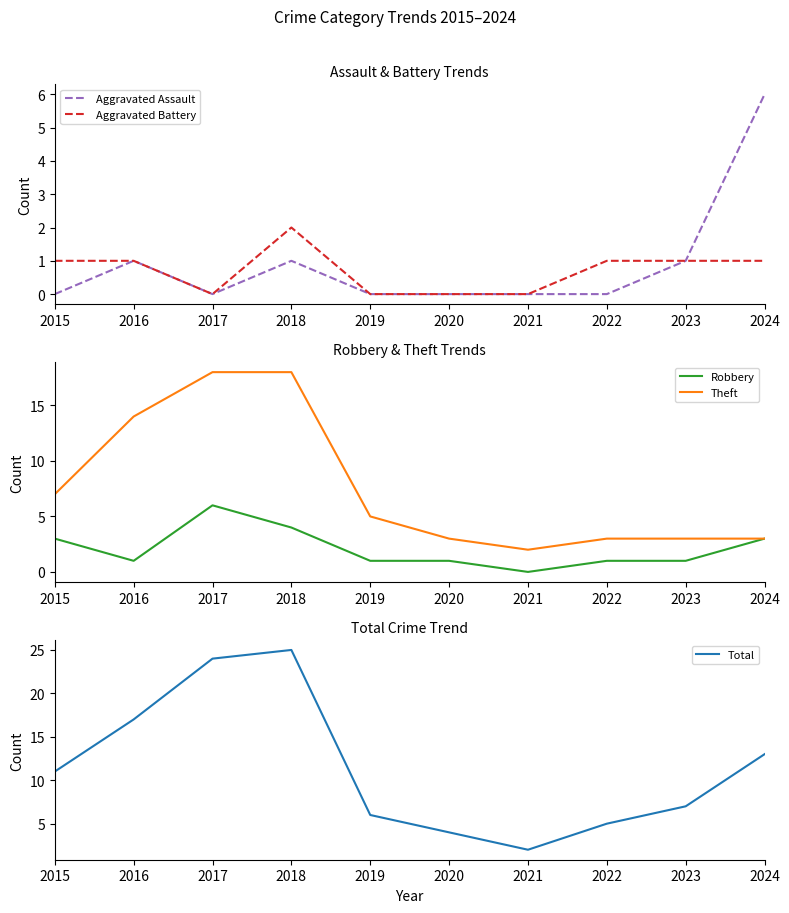

At which category does Total reach its first local valley?

2021